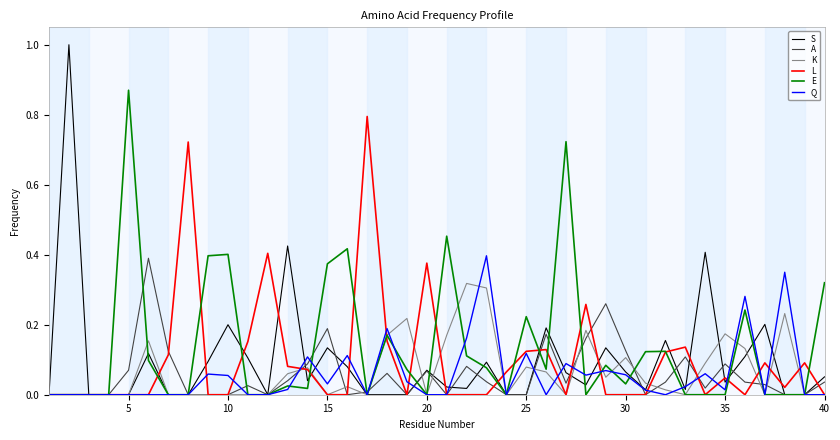

Is this an area chart (filled region under the line)?

No